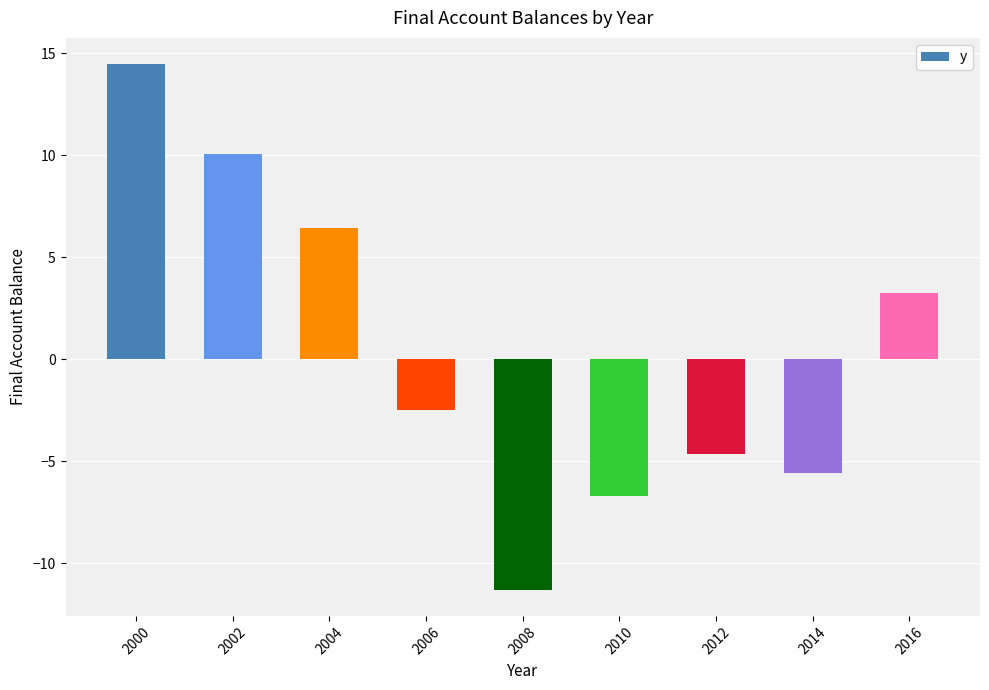

Reading right to left, what are all the values shown in this chart?

2016=3.3	2014=-5.6	2012=-4.6	2010=-6.7	2008=-11.3	2006=-2.5	2004=6.4	2002=10.1	2000=14.5